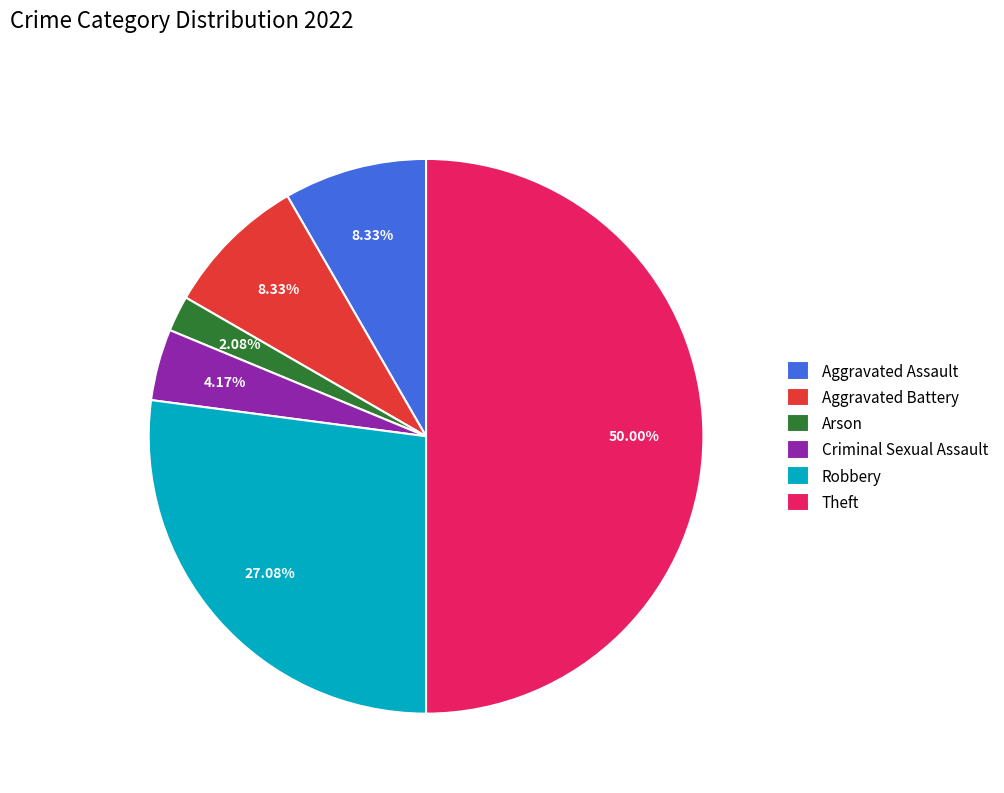

To the nearest percent, what portion does Aggravated Assault represent?

8%